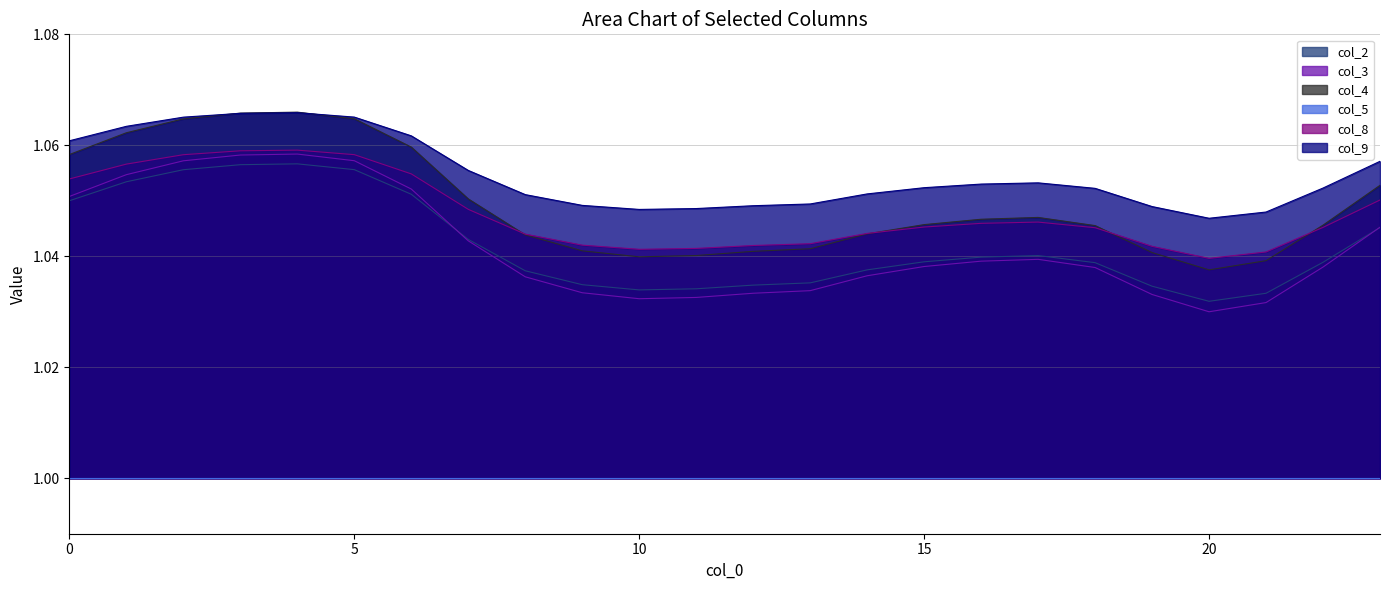

Is it true that col_9 equals 1.8 at 22?

False